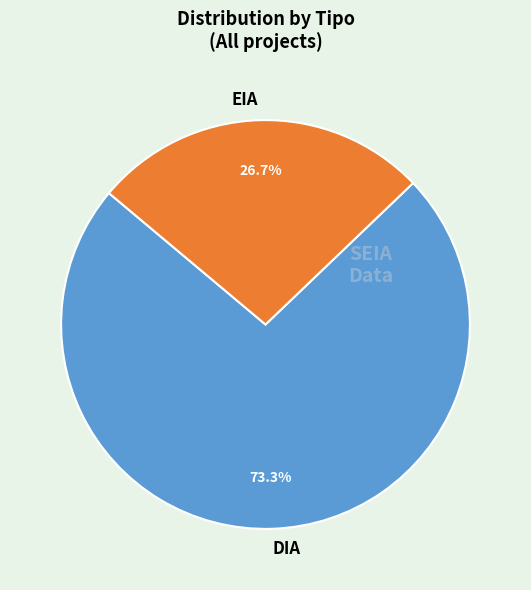

To the nearest percent, what is the difference between the EIA and DIA slice percentages?

47%